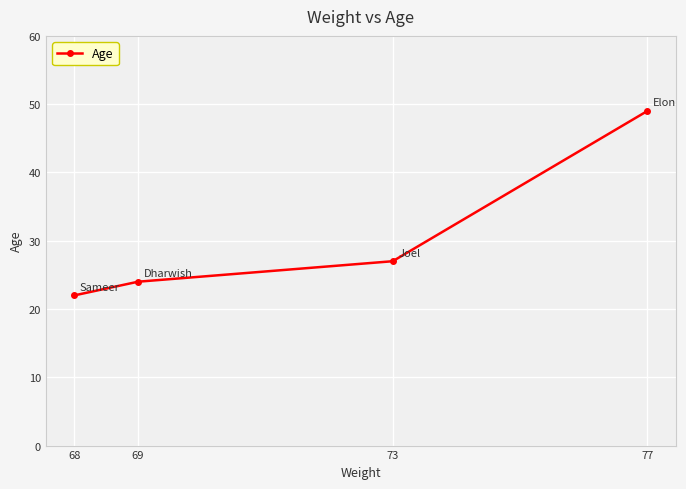

Rank the categories by value from highest to lowest.

77, 73, 69, 68